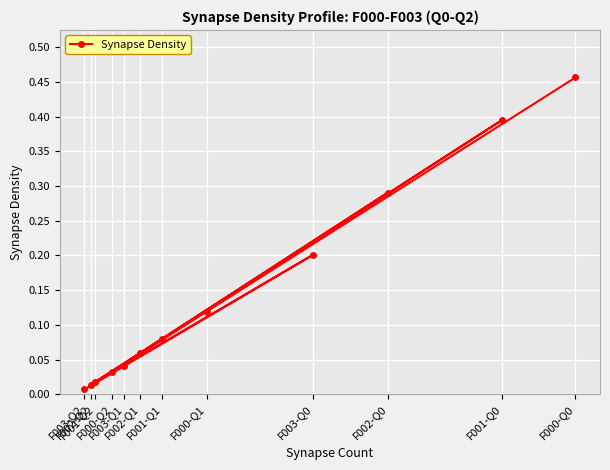

What is the difference between the values at F001-Q1 and F003-Q2?

0.1